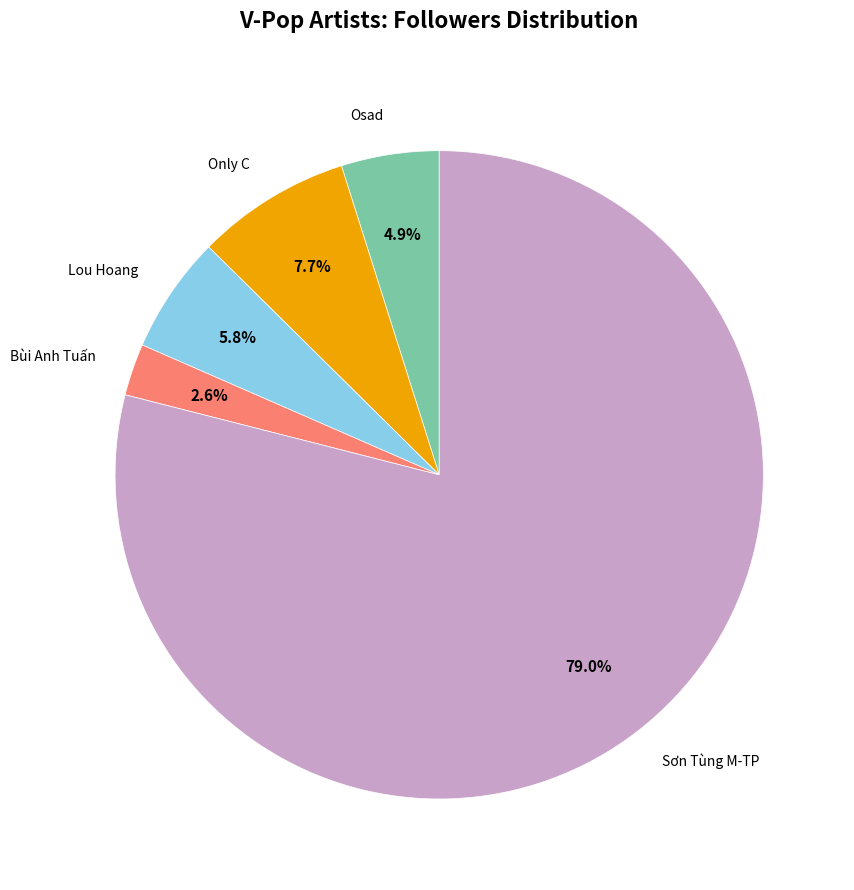

Is there a majority slice in this chart?

Yes